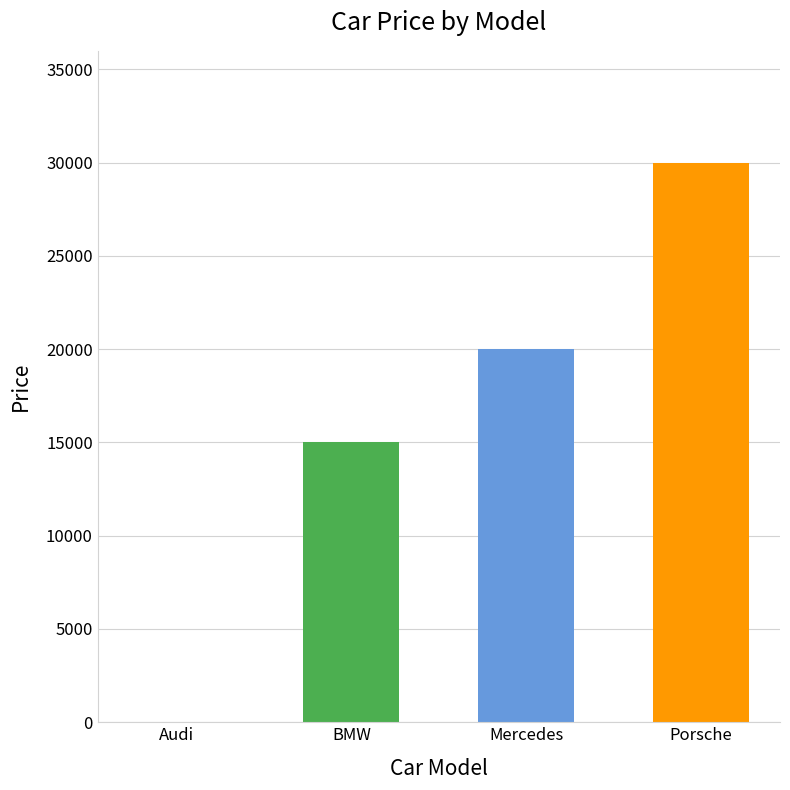

Is it true that the value at Audi is 0?

True